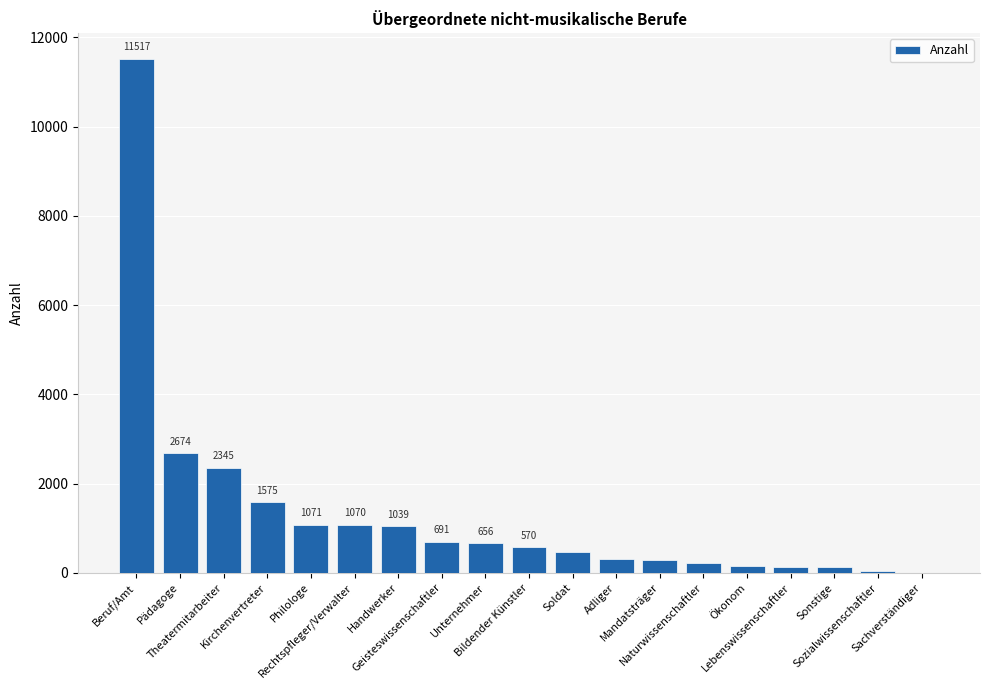

Reading left to right, list all the values displayed in this chart.

11517	2674	2345	1575	1071	1070	1039	691	656	570	456	311	289	227	159	131	127	50	1